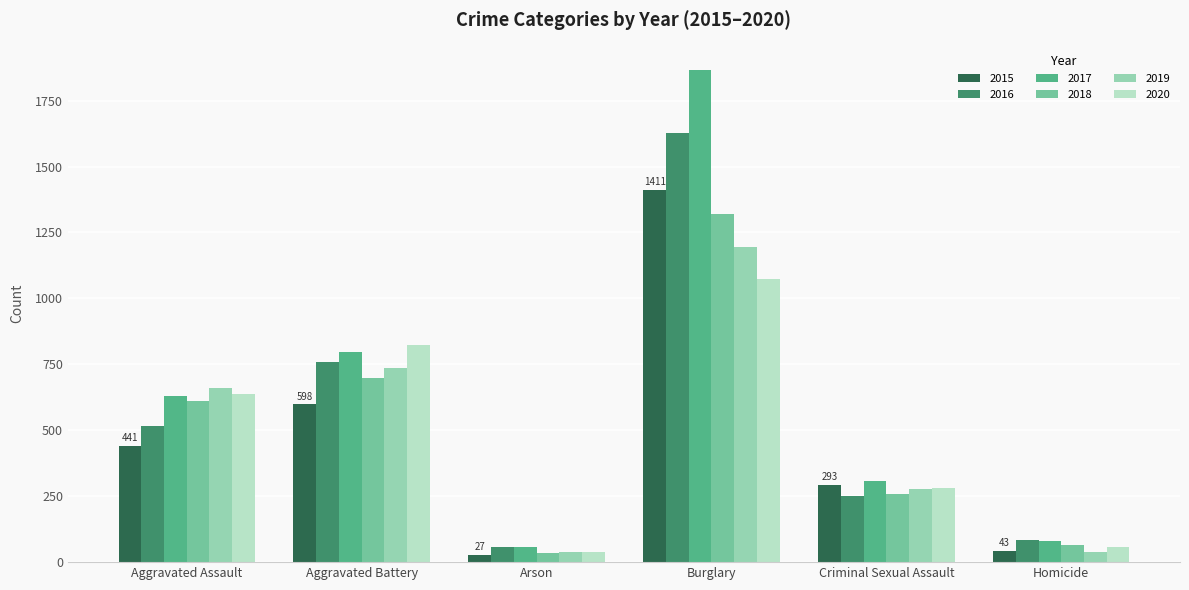

At which label does 2020 reach its peak?

Burglary